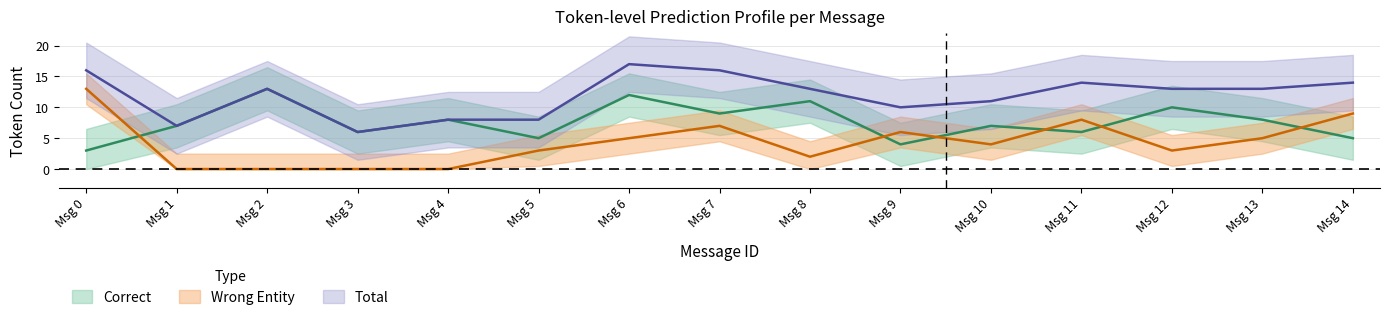

What is the value of the Wrong_tokens point at the 11th from the left?

4